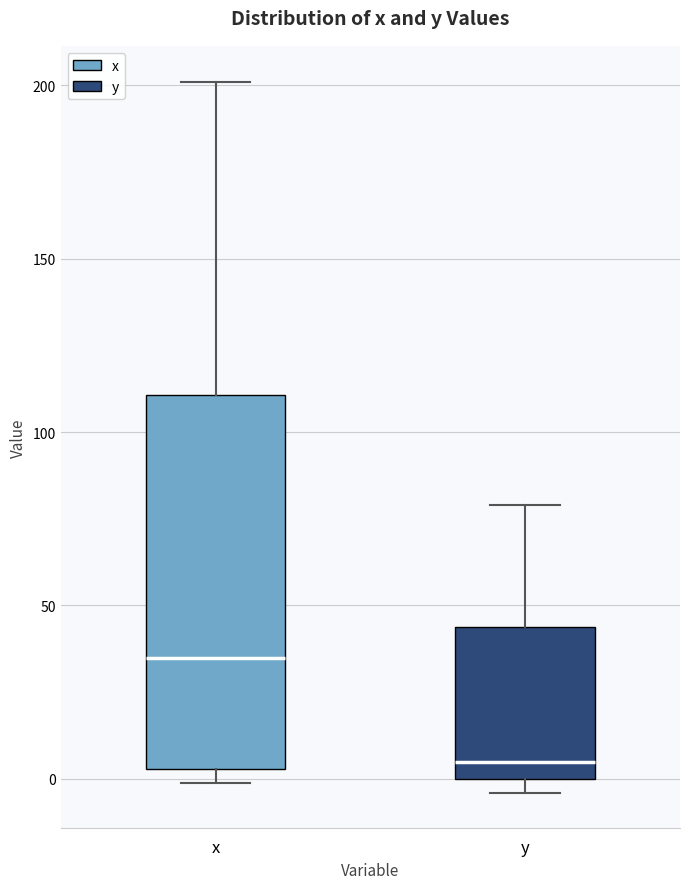

Which box is the tallest, from its lower edge to its upper edge?

x